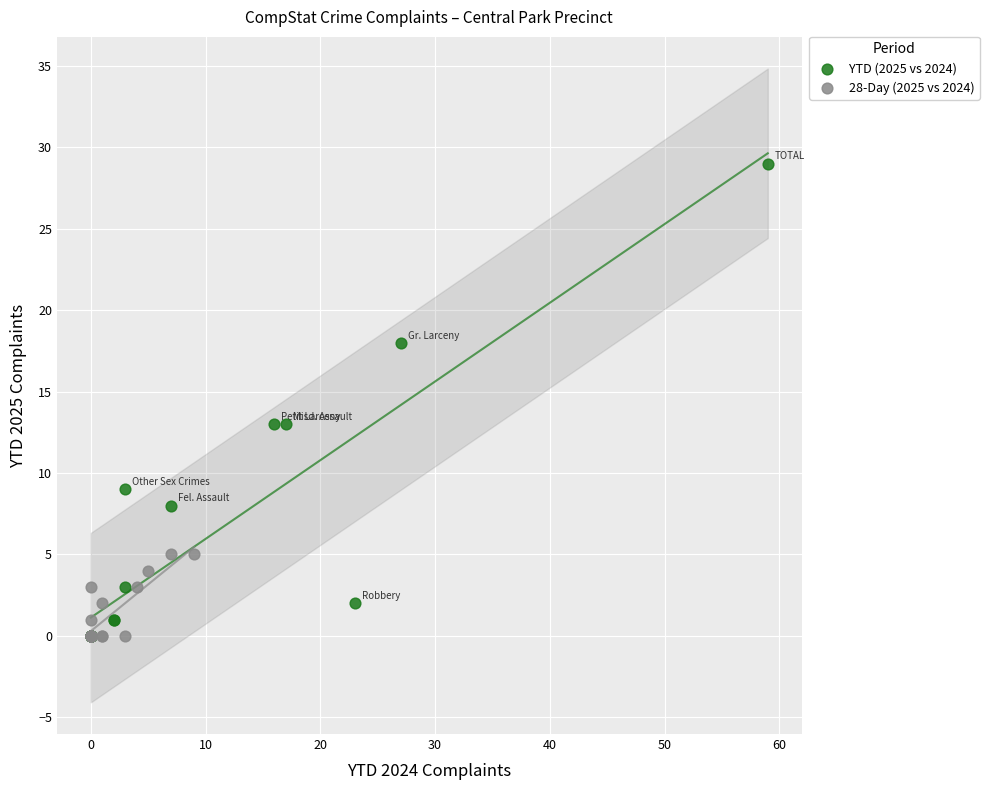

What are all the series names shown in the legend?

YTD (2025 vs 2024), 28-Day (2025 vs 2024)